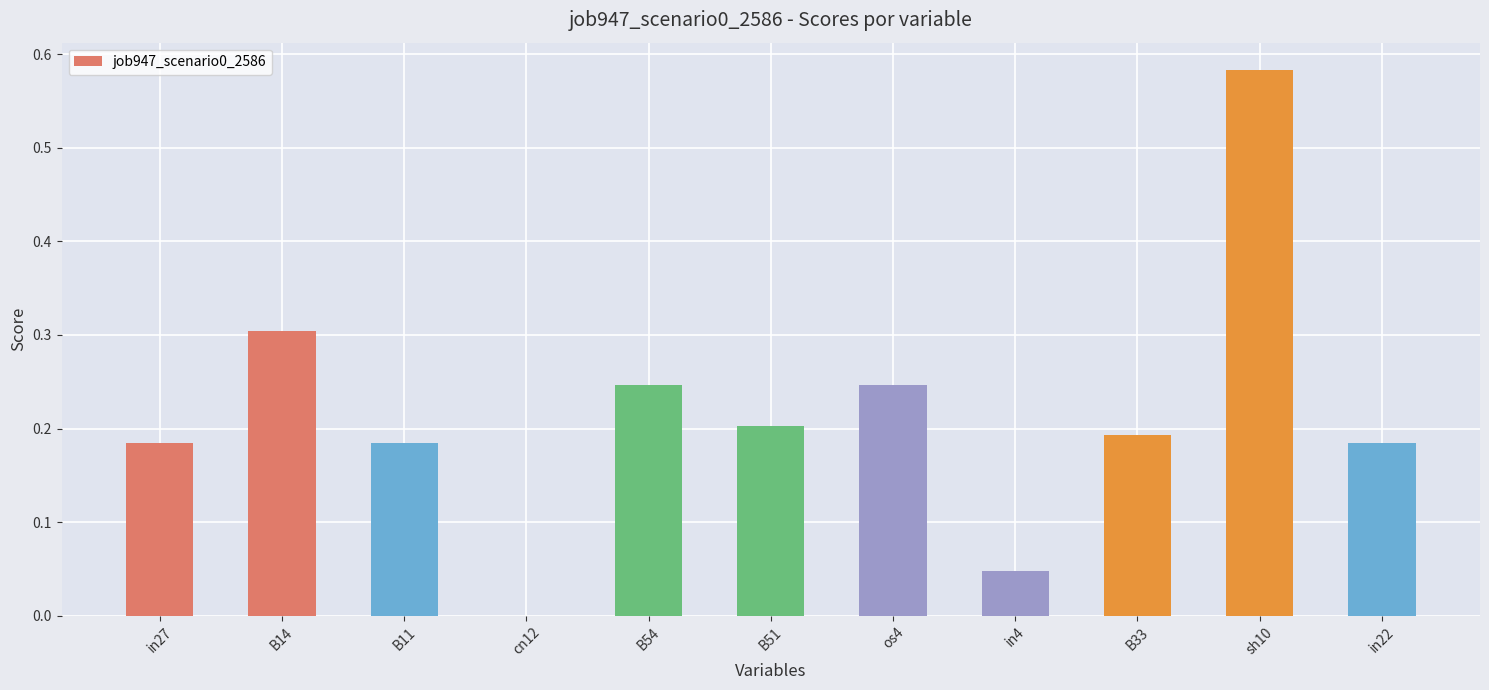

At which category does the chart reach its peak across all series?

sh10